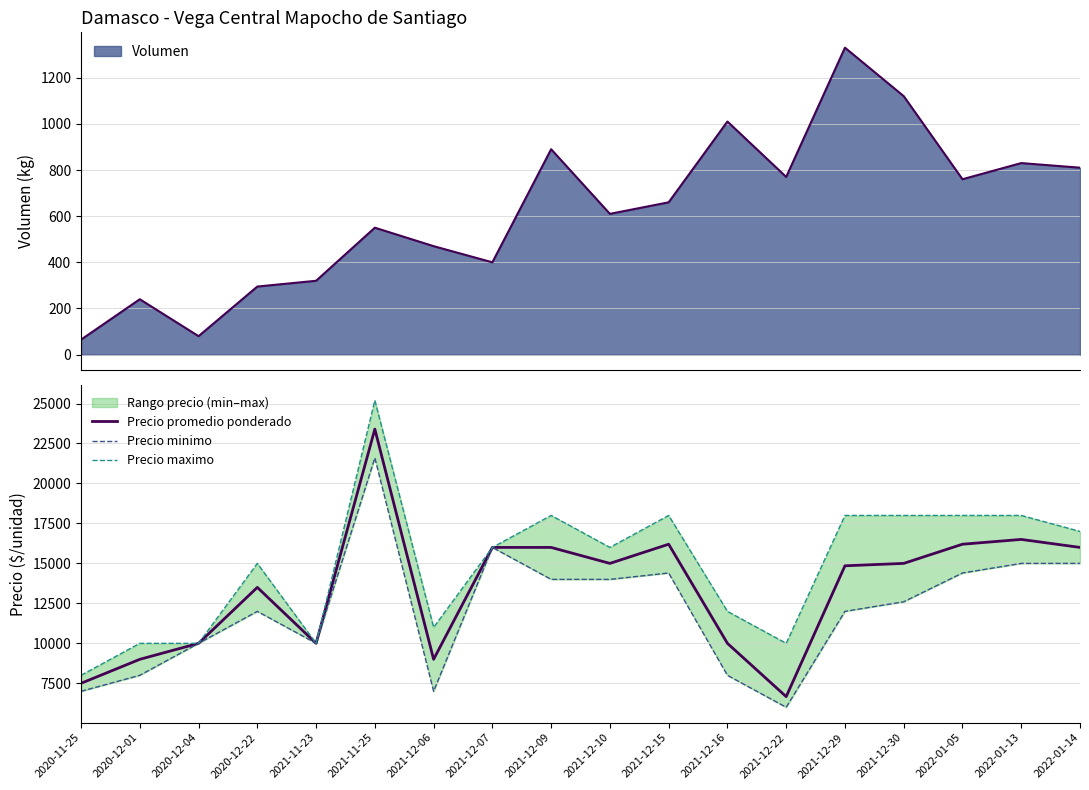

Which series has the largest range (max minus min)?

Precio maximo